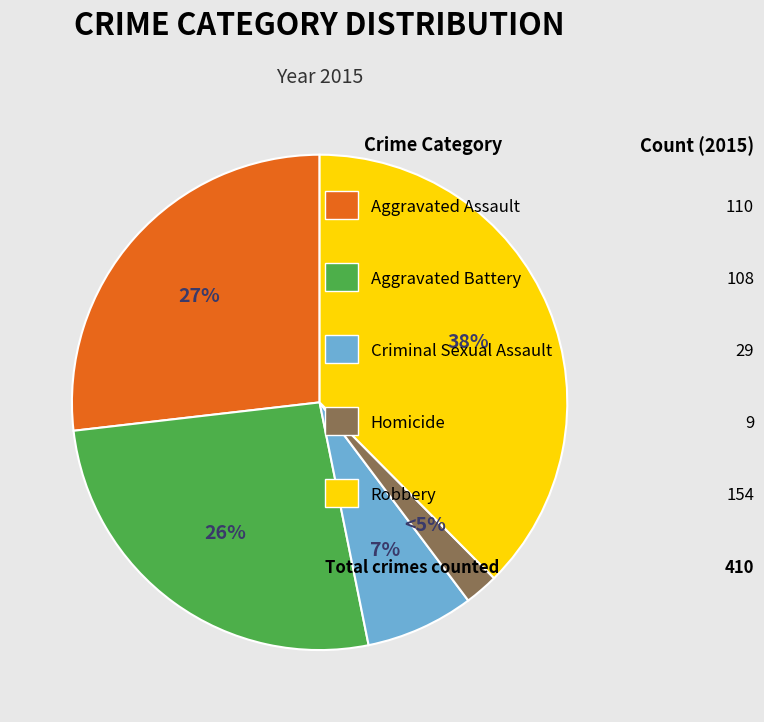

What percentage do Homicide and Aggravated Battery together represent?

28.5%